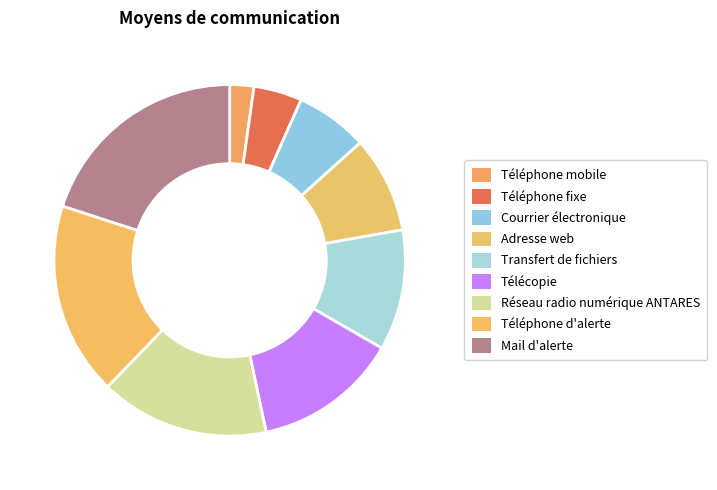

Which slice is the largest?

Mail d'alerte